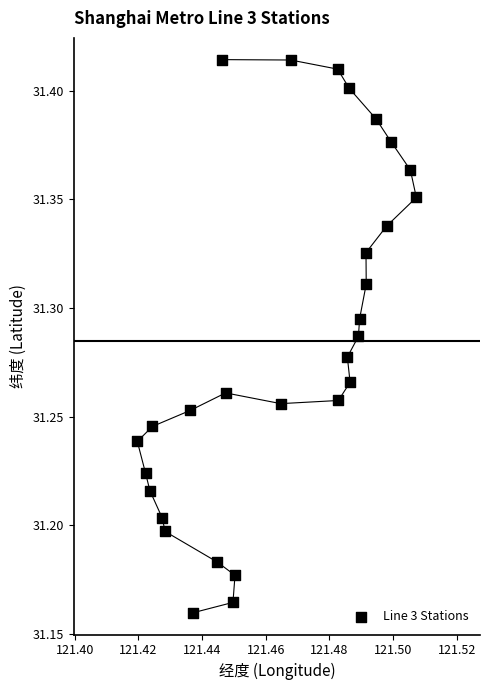

What is the range of Y values (max minus min)?

0.3